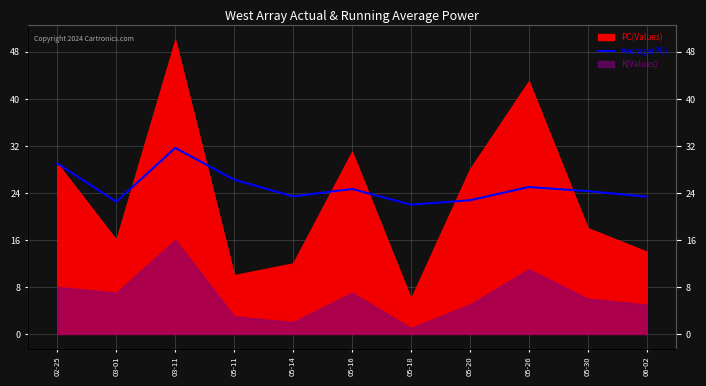

Where is the first local maximum?

03-11